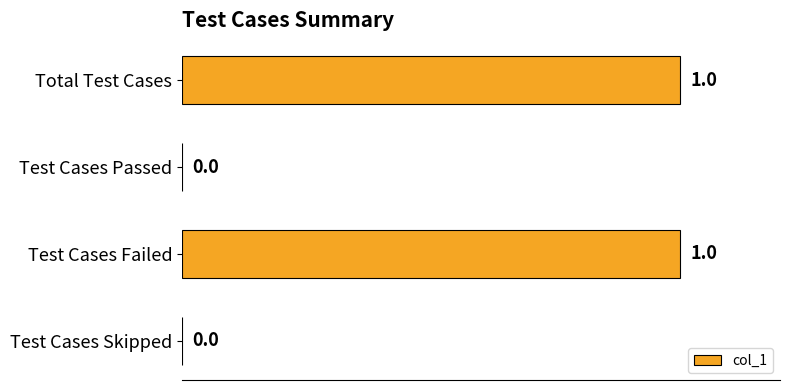

What is the sum of all values?

2